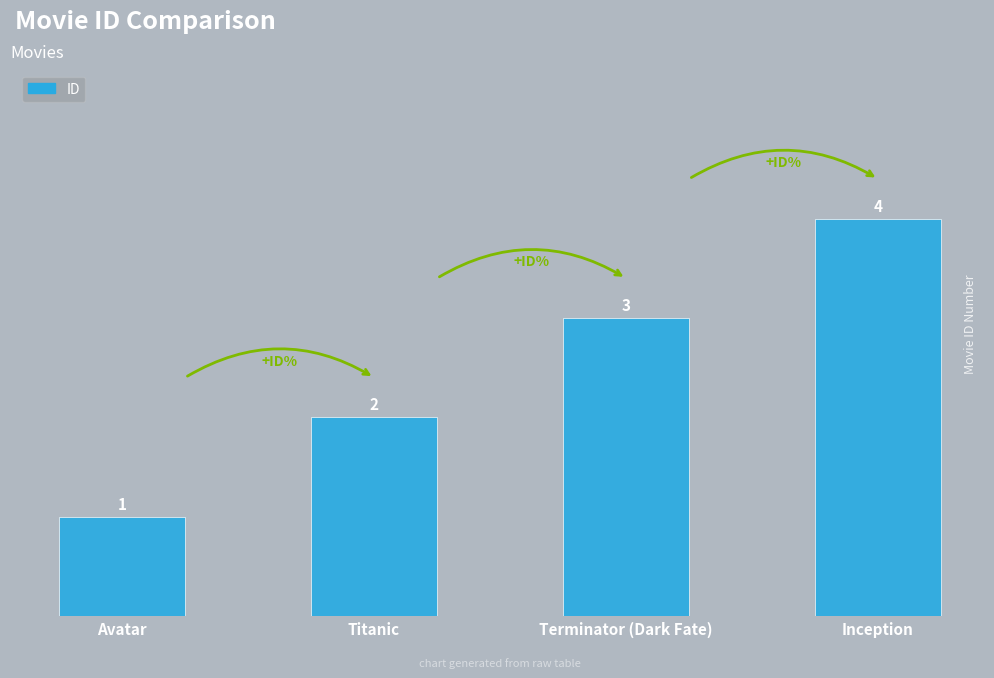

What is the difference between the maximum and minimum values?

3